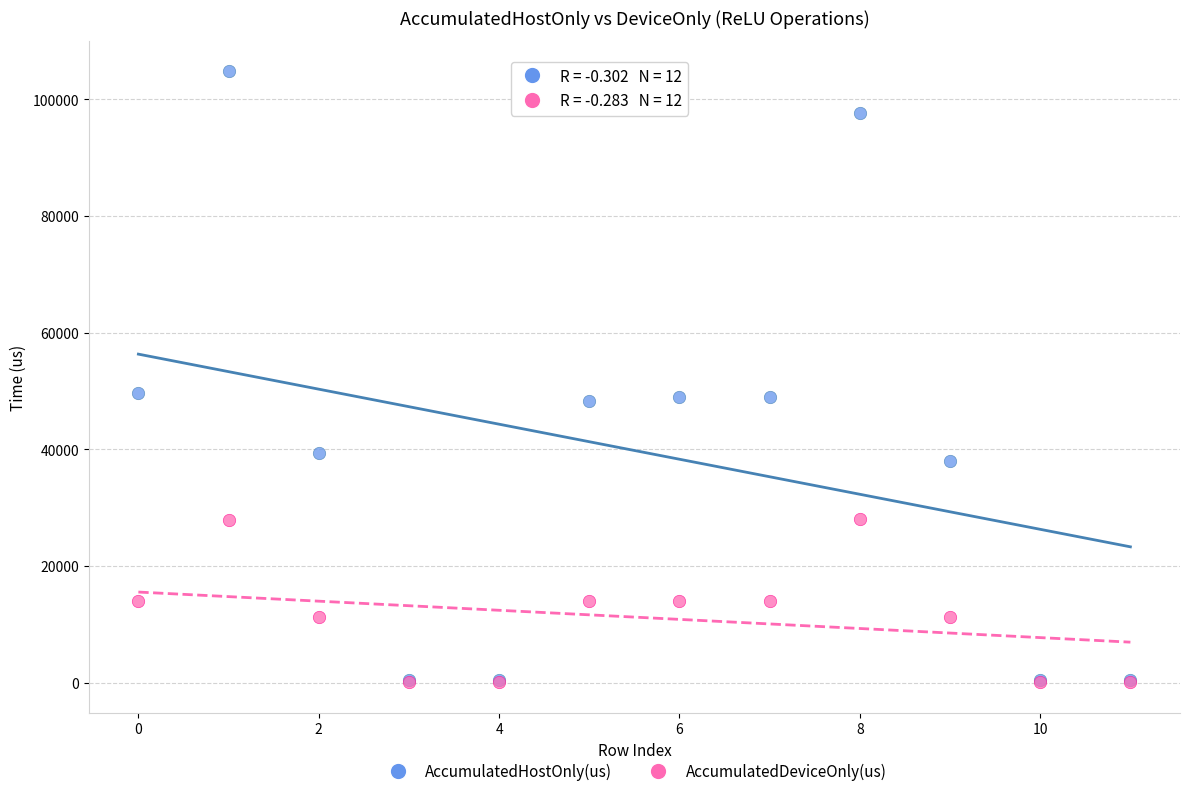

Which series reaches the maximum Y coordinate?

AccumulatedHostOnly(us)